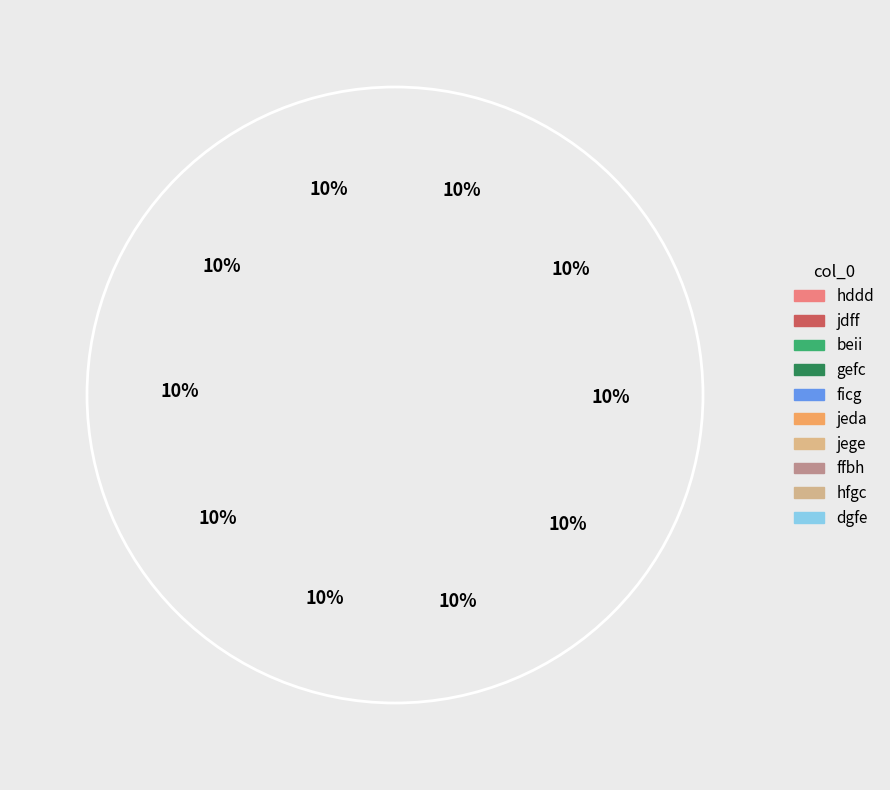

Which category has the biggest portion of the pie?

dgfe